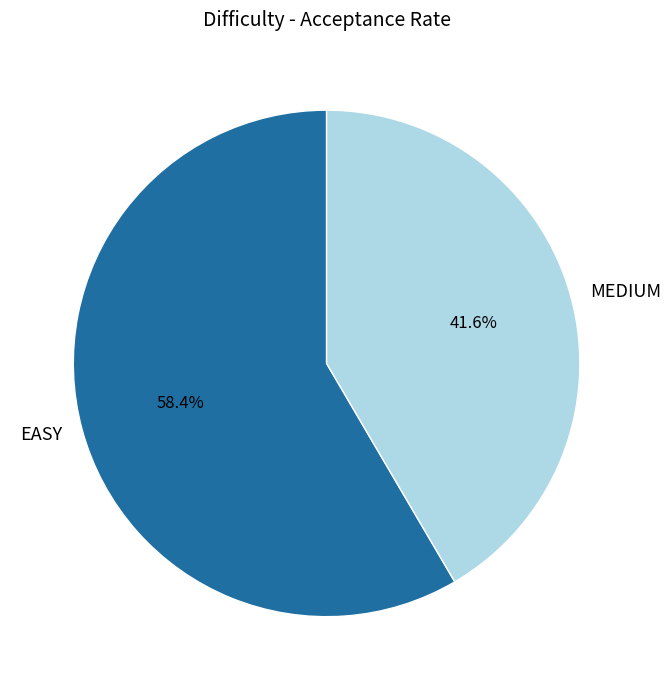

To the nearest percent, what is the difference between the EASY and MEDIUM slice percentages?

17%